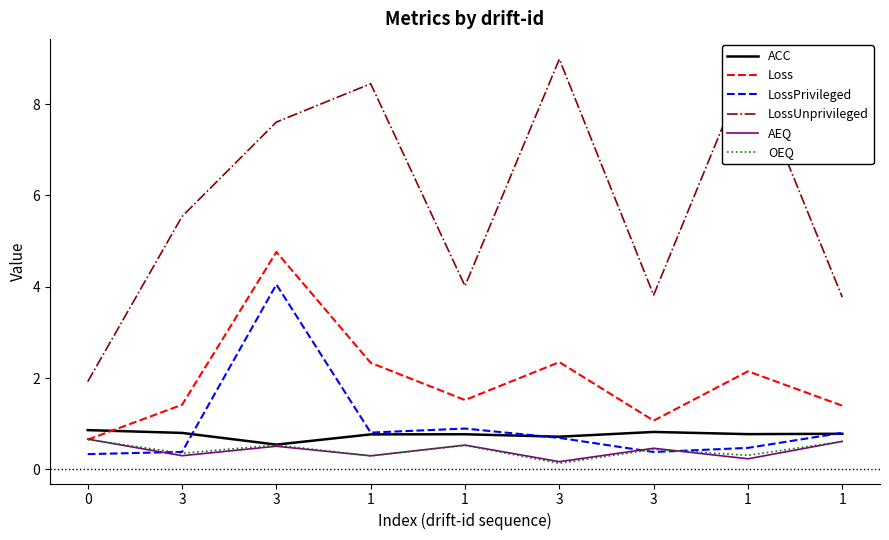

How many lines are shown in the chart?

6